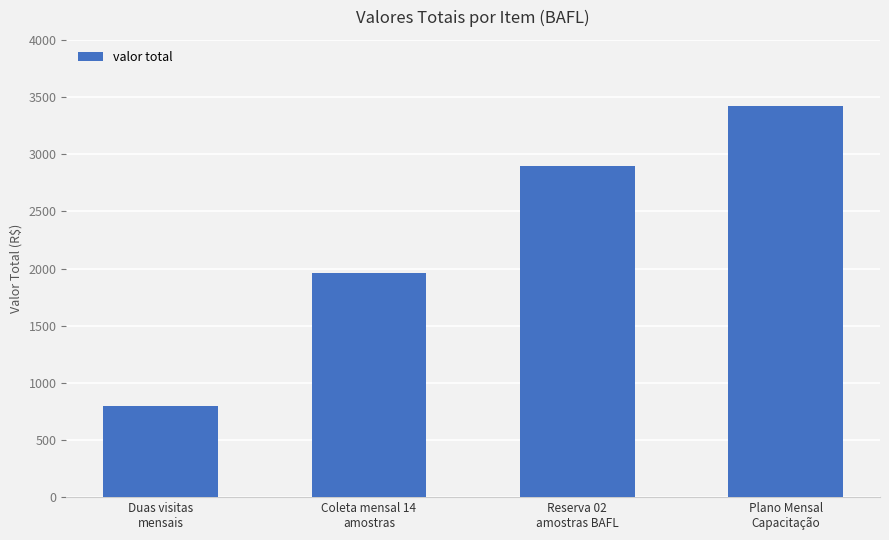

What is the smallest value displayed?

800